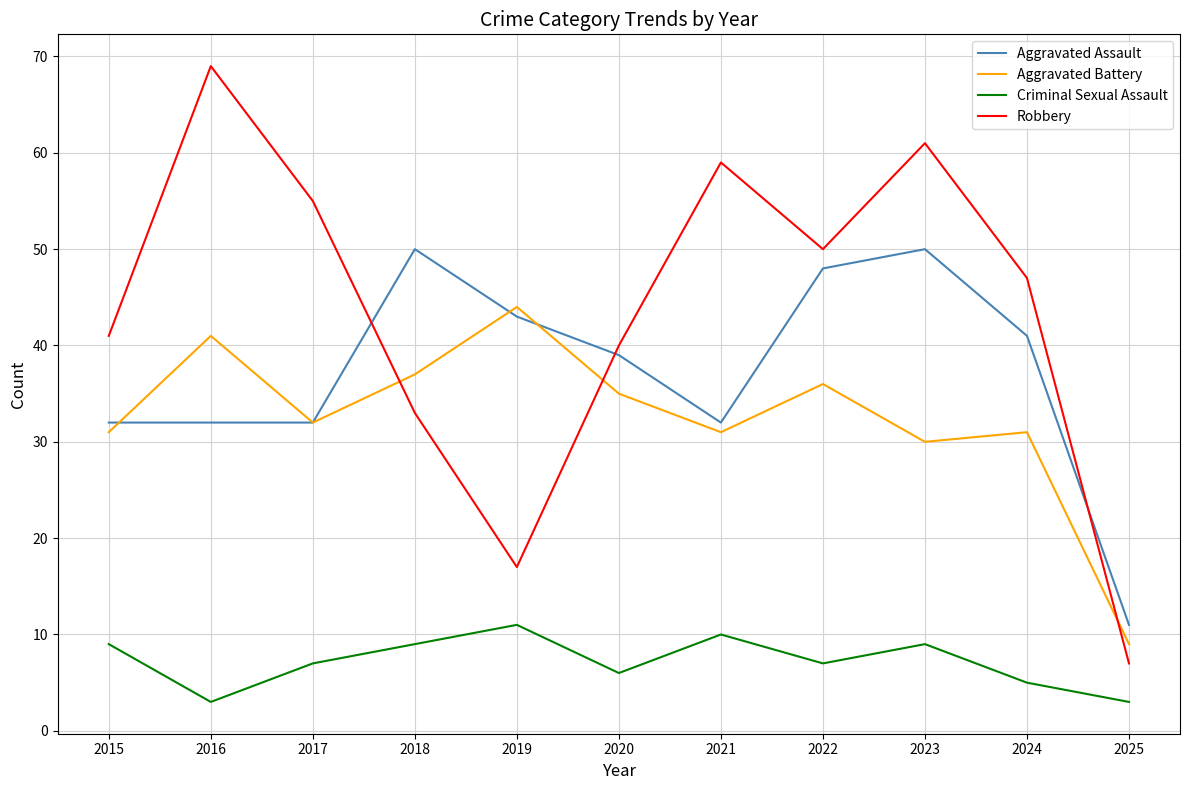

What is the sum of the Aggravated Battery values at 2024 and 2023?

61